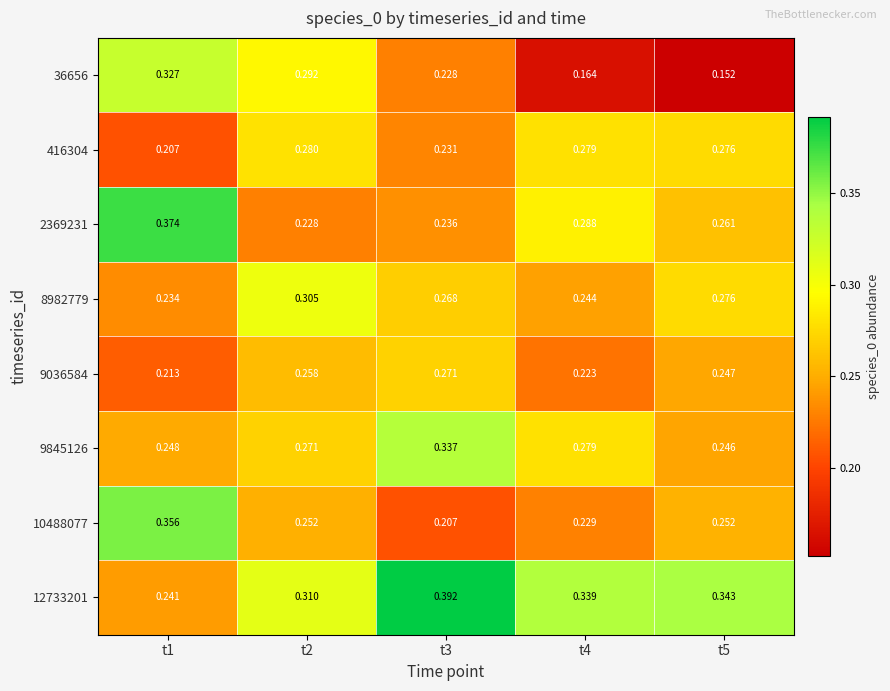

Which series changed the most between t2 and t3?

12733201